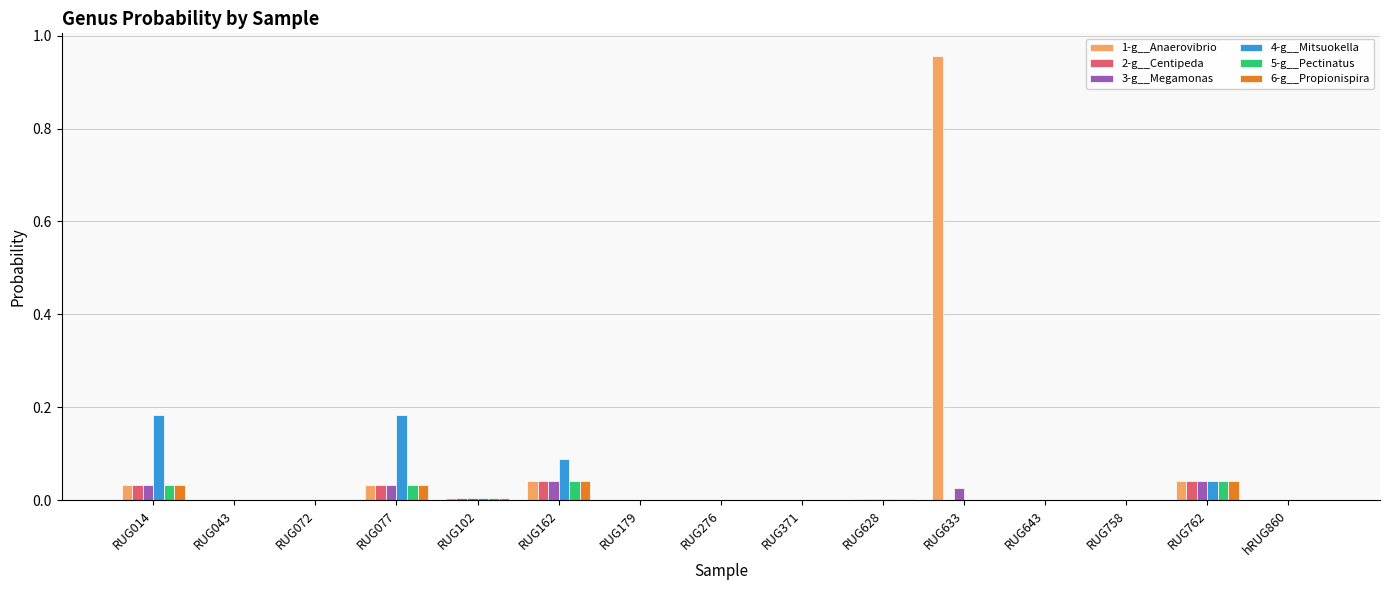

At which category is the sum across all series the highest?

RUG633